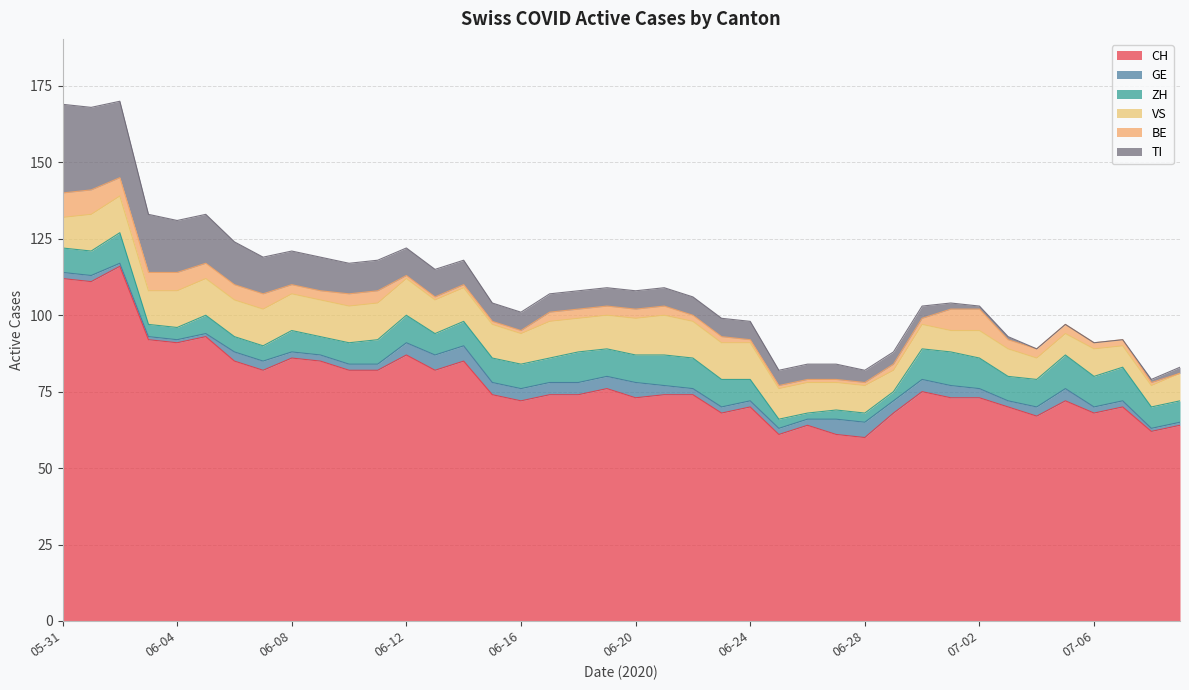

The ZH series shows 2 at 2020-06-28. True or false?

False